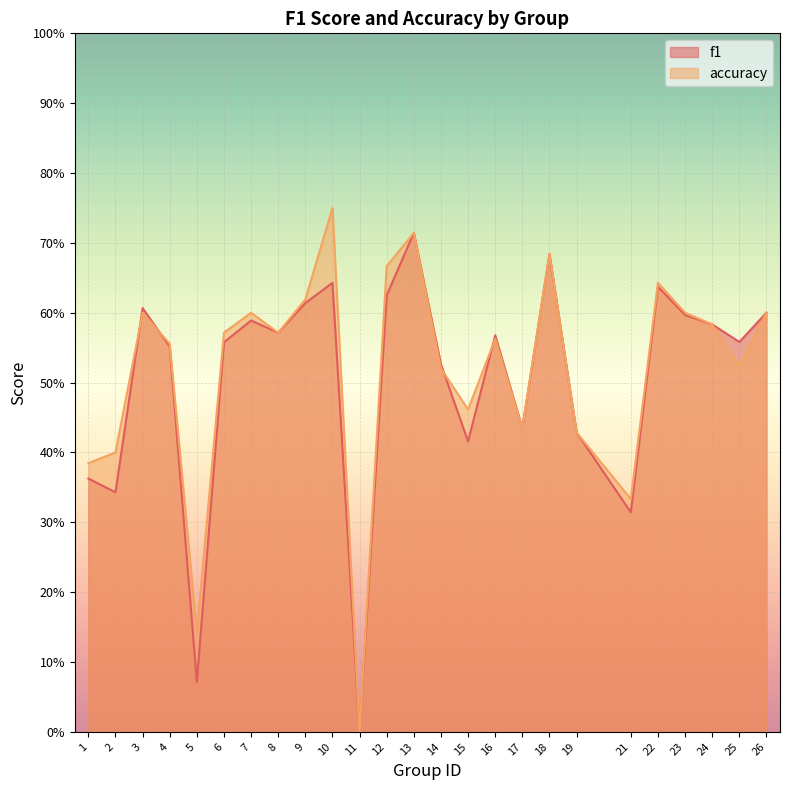

Rank the categories by f1 value from highest to lowest.

13, 18, 10, 22, 12, 9, 3, 26, 23, 7, 24, 8, 16, 25, 6, 4, 14, 17, 19, 15, 1, 2, 21, 5, 11